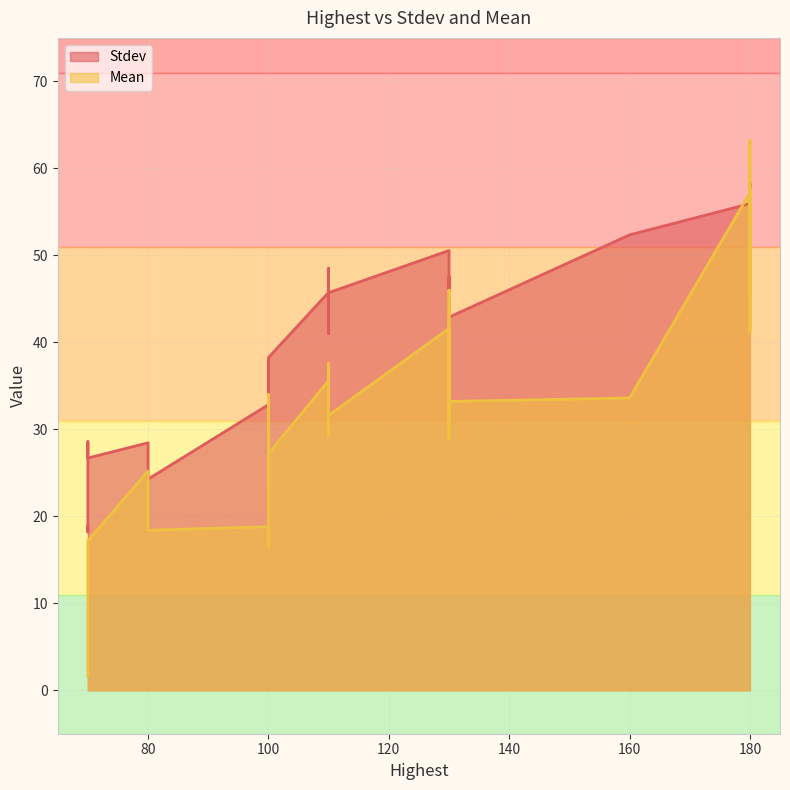

Which has a higher value, 70.0 or 180.0?

180.0